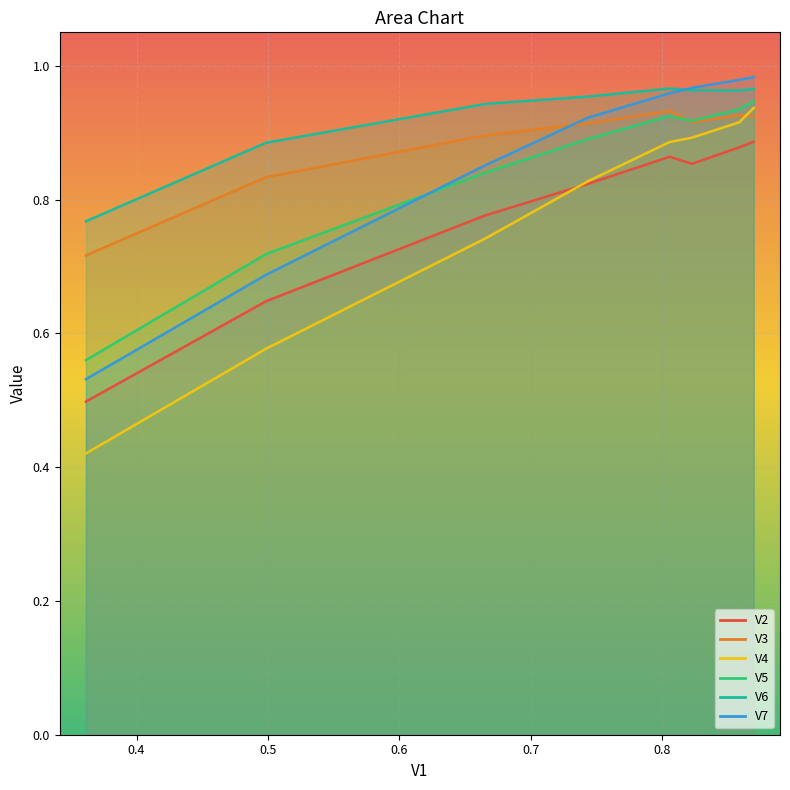

What position from the right is 0.5?

6